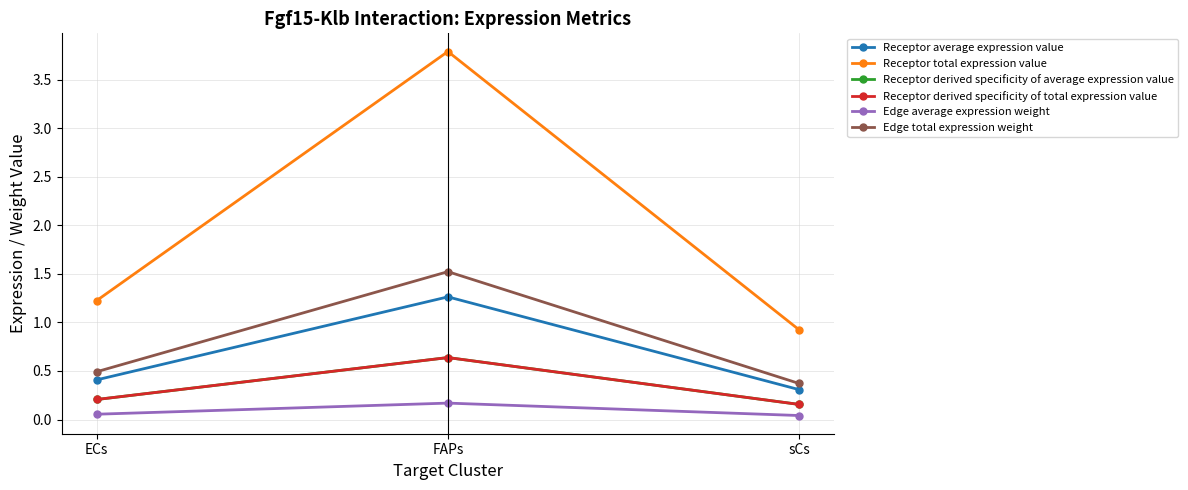

Reading left to right, extract all data points from this chart.

Receptor average expression value: ECs=0.4	FAPs=1.3	sCs=0.3
Receptor total expression value: ECs=1.2	FAPs=3.8	sCs=0.9
Receptor derived specificity of average expression value: ECs=0.2	FAPs=0.6	sCs=0.2
Receptor derived specificity of total expression value: ECs=0.2	FAPs=0.6	sCs=0.2
Edge average expression weight: ECs=0.1	FAPs=0.2	sCs=0.0
Edge total expression weight: ECs=0.5	FAPs=1.5	sCs=0.4